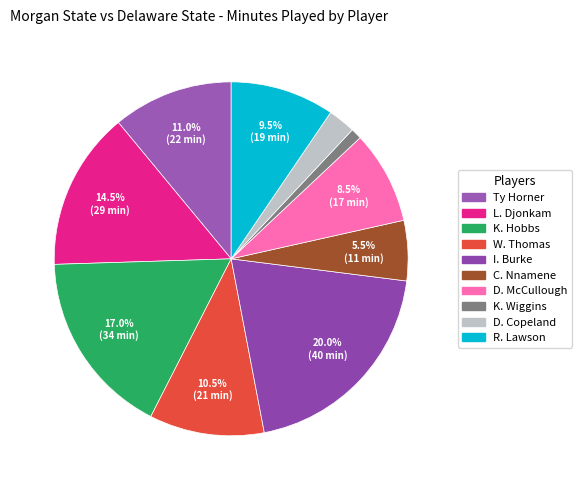

Approximately how many times larger is the value at D. Copeland compared to L. Djonkam?

0.2